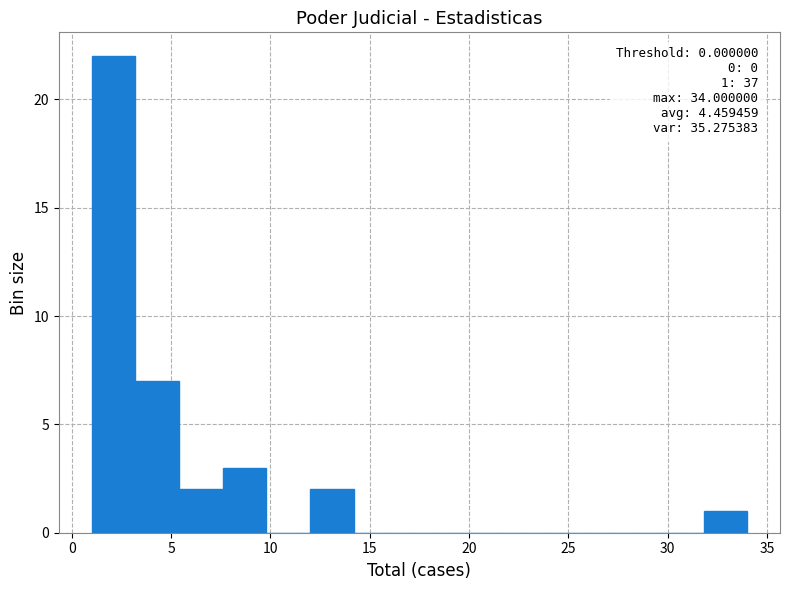

Which range on the x-axis has the tallest bar?

1.0 to 3.2